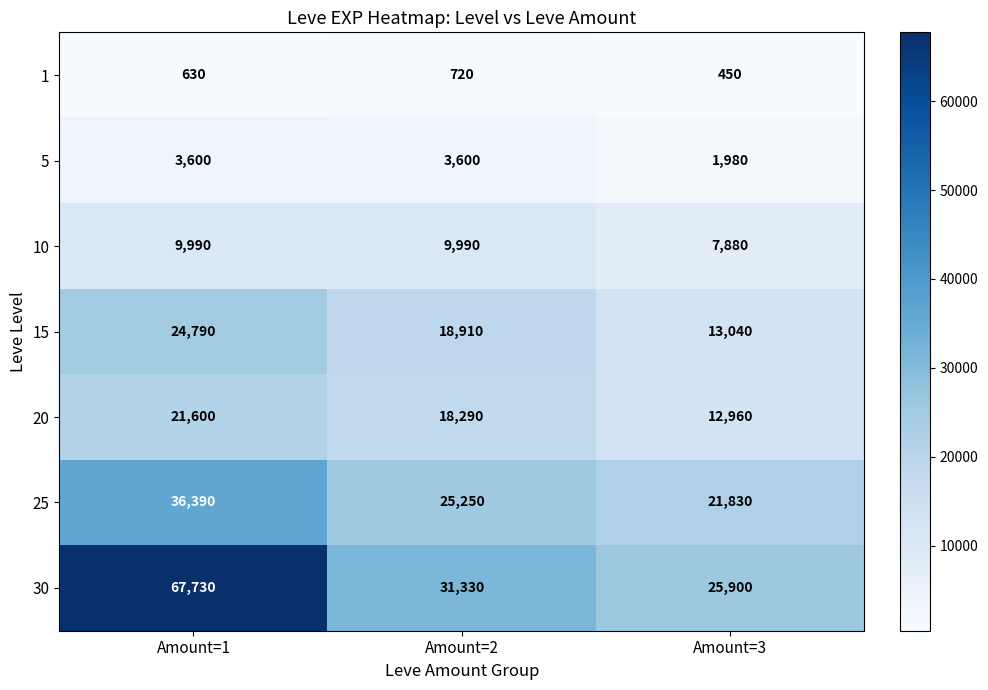

Count the 25 values in the range 21830 to 36390.

3